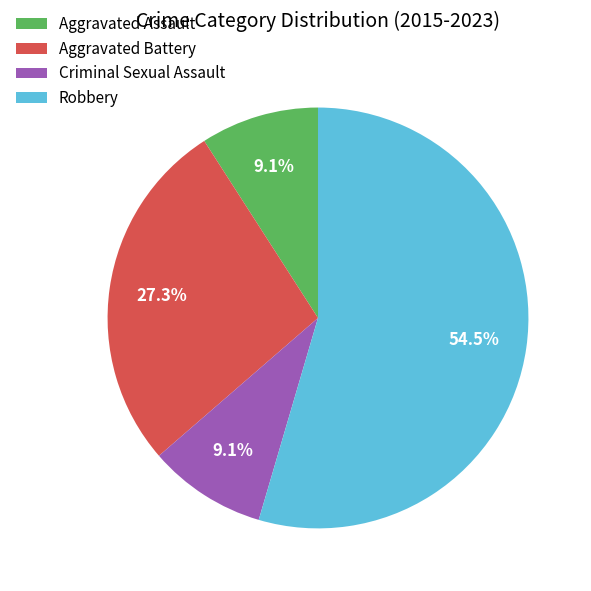

Which category has the biggest portion of the pie?

Robbery